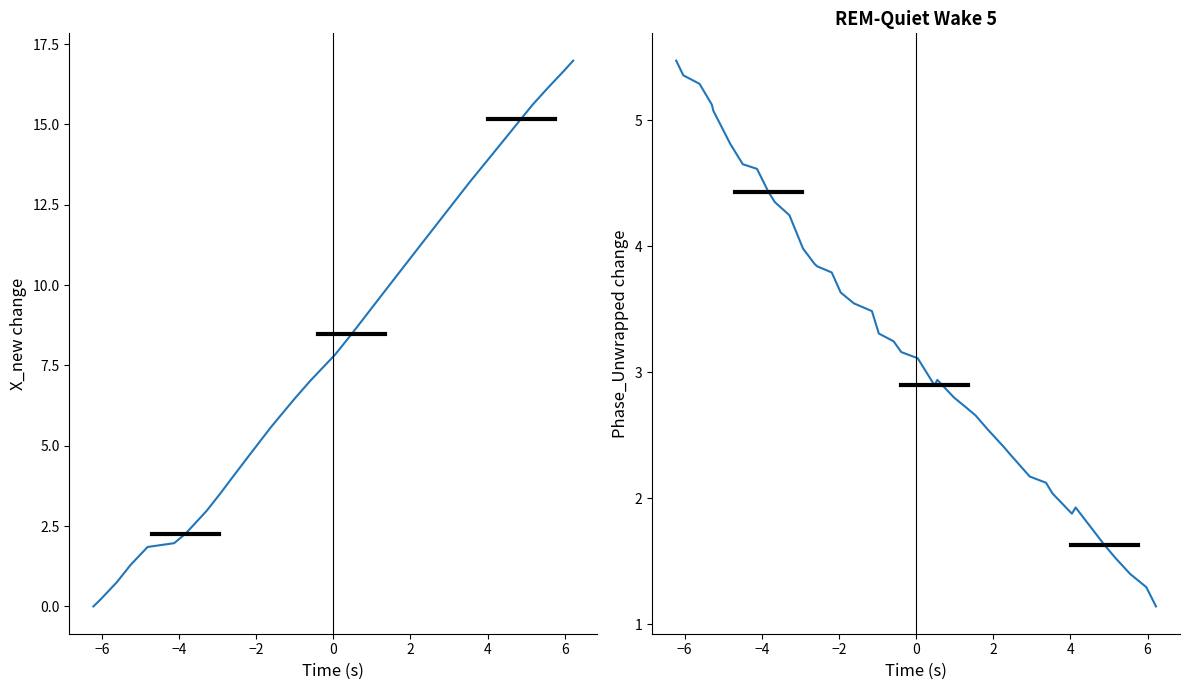

What is the value of the Phase_Unwrapped point at the 14th from the left?

3.8